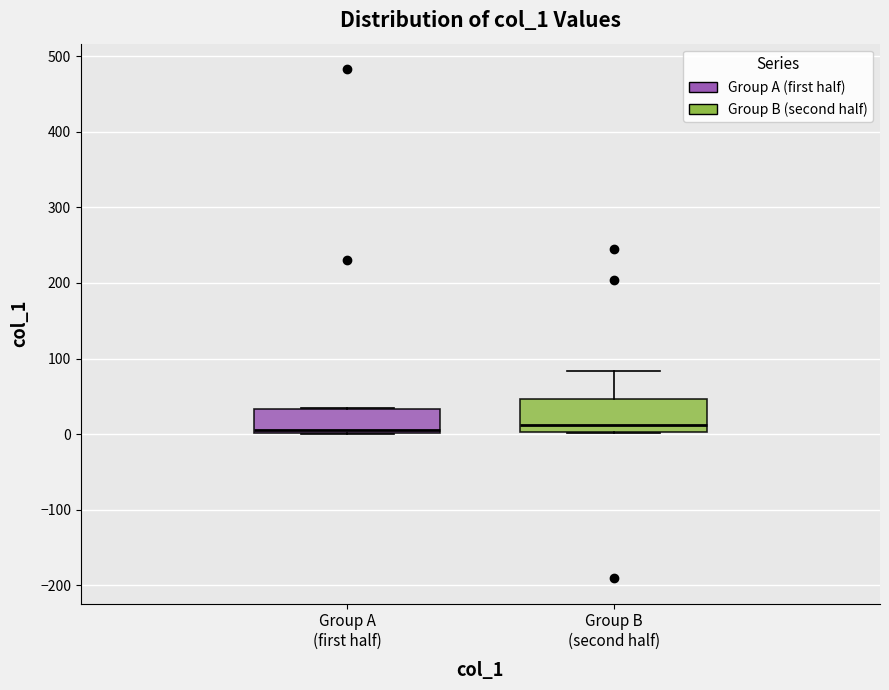

Reading left to right, transcribe this box plot: for each box, give where its median line is, the range the box spans, and where its two whiskers end, as read against the y-axis. The values are not printed on the chart, so give them approximately, as read against the axis.

Group A (first half): median 10, box 0 to 30, whiskers 0 to 30
Group B (second half): median 10, box 0 to 50, whiskers 0 to 80